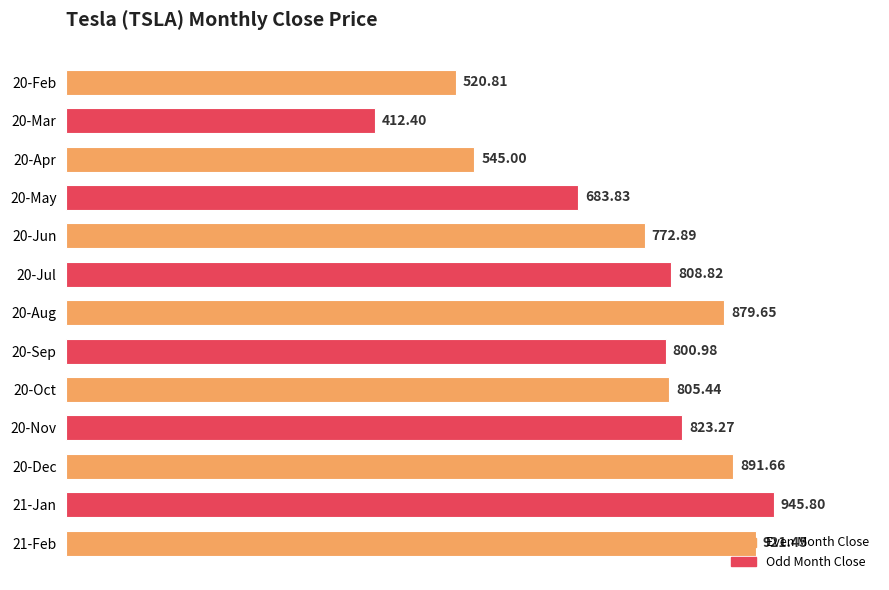

What is the change in value from 20-Apr to 20-Jul?

+263.8